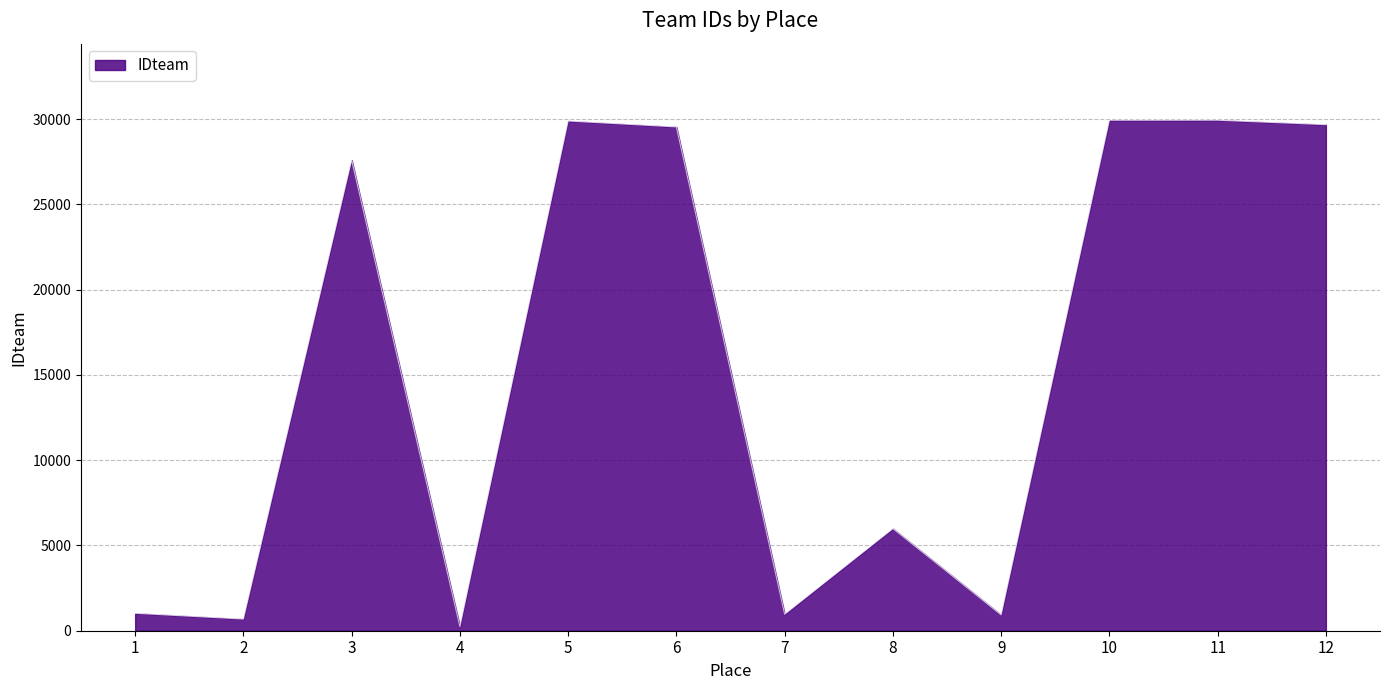

Is it true that the value at 7 is 966?

True